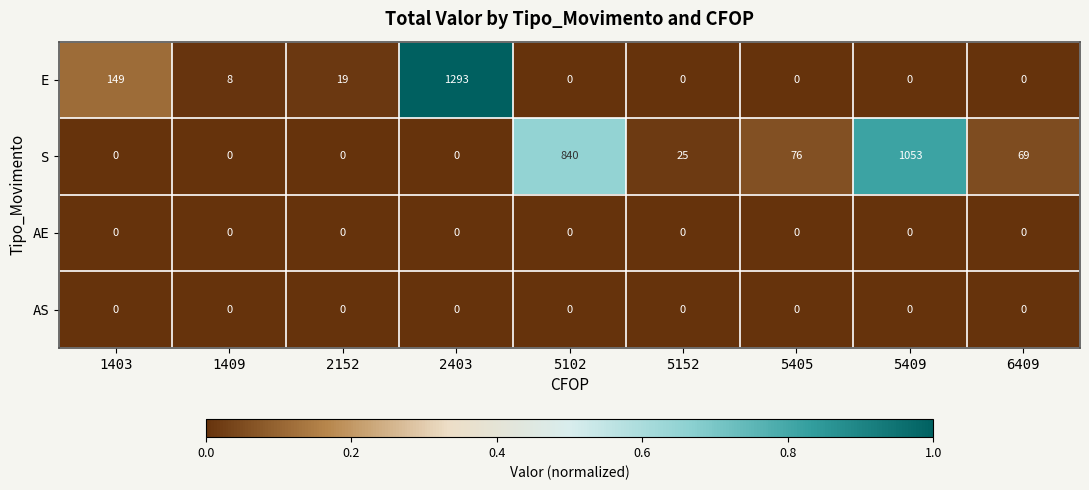

Which series has the largest range (max minus min)?

E